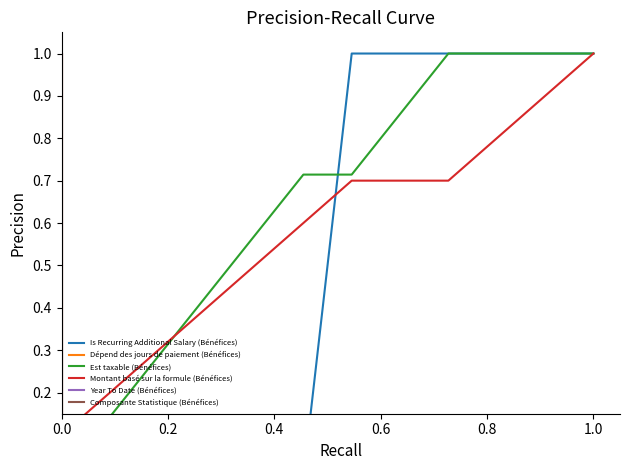

List the series in order of their peak value, highest first.

Is Recurring Additional Salary (Bénéfices), Dépend des jours de paiement (Bénéfices), Est taxable (Bénéfices), Montant basé sur la formule (Bénéfices), Year To Date (Bénéfices), Composante Statistique (Bénéfices)